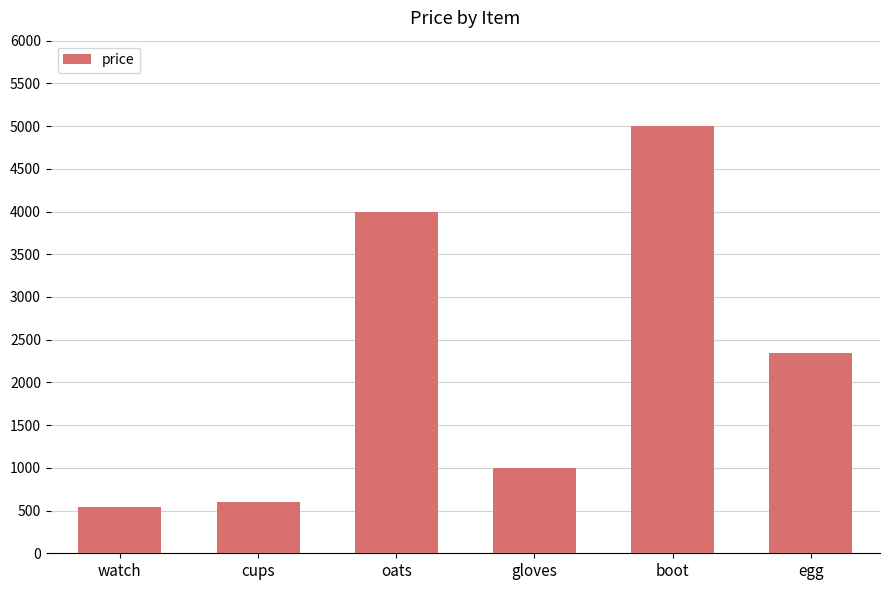

Rank the categories by value from lowest to highest.

watch, cups, gloves, egg, oats, boot